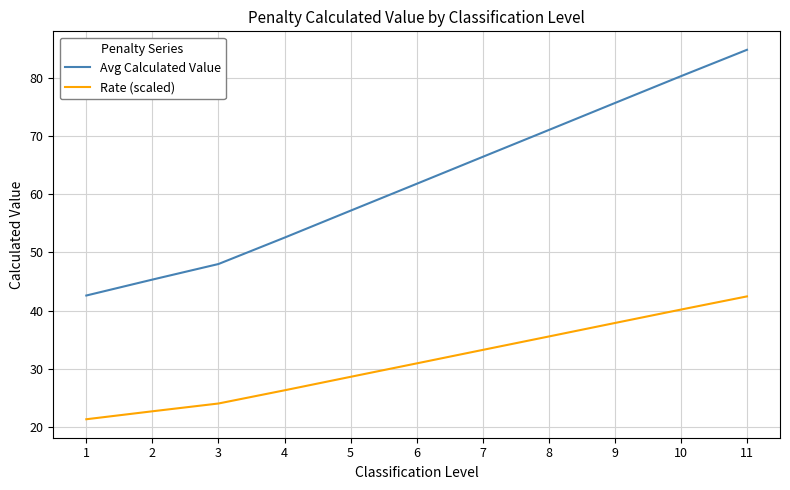

Is this an area chart (filled region under the line)?

No